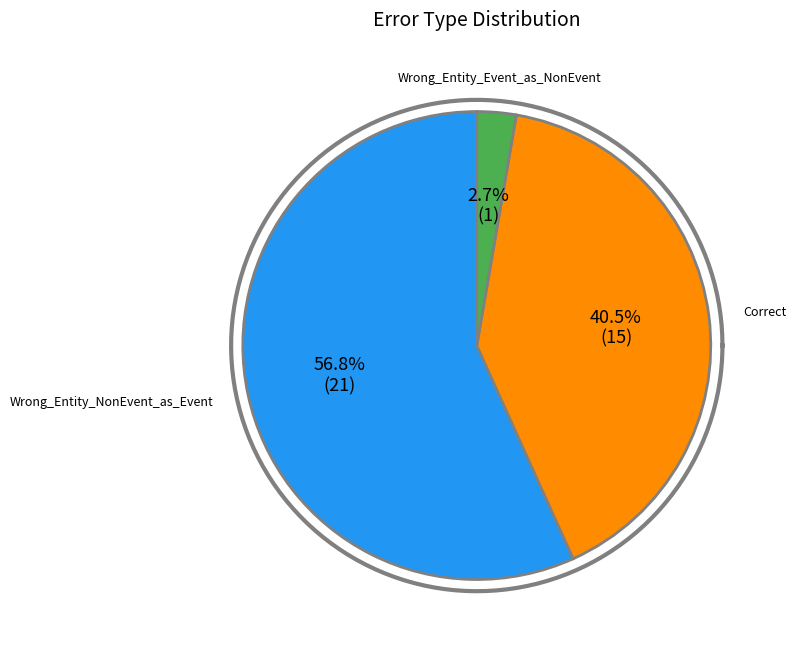

How many slices are in this pie chart?

3